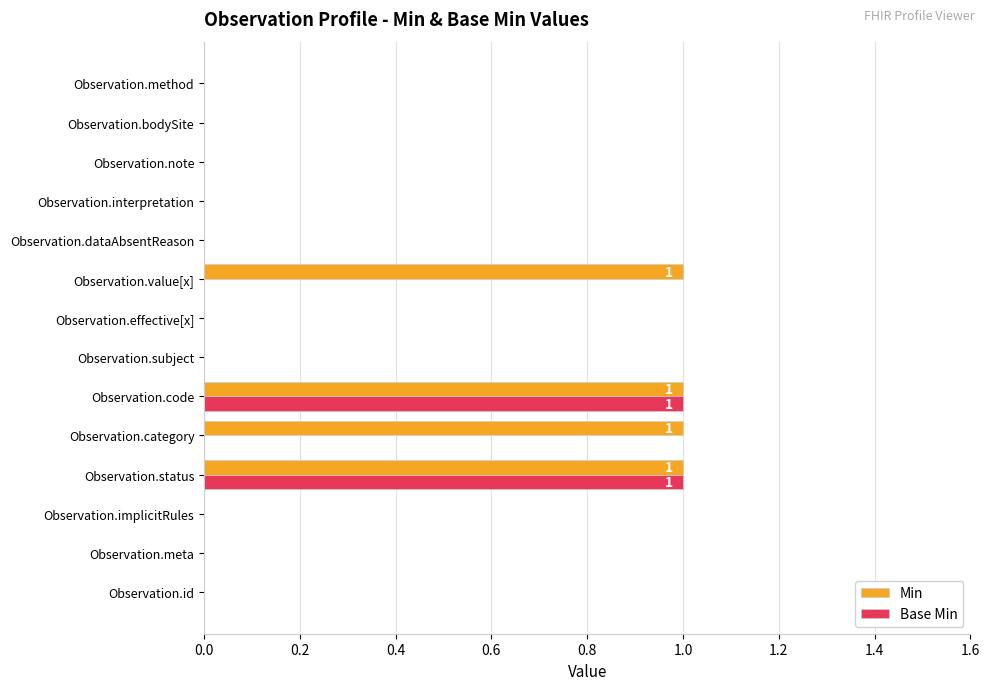

What is the maximum value for Base Min?

1